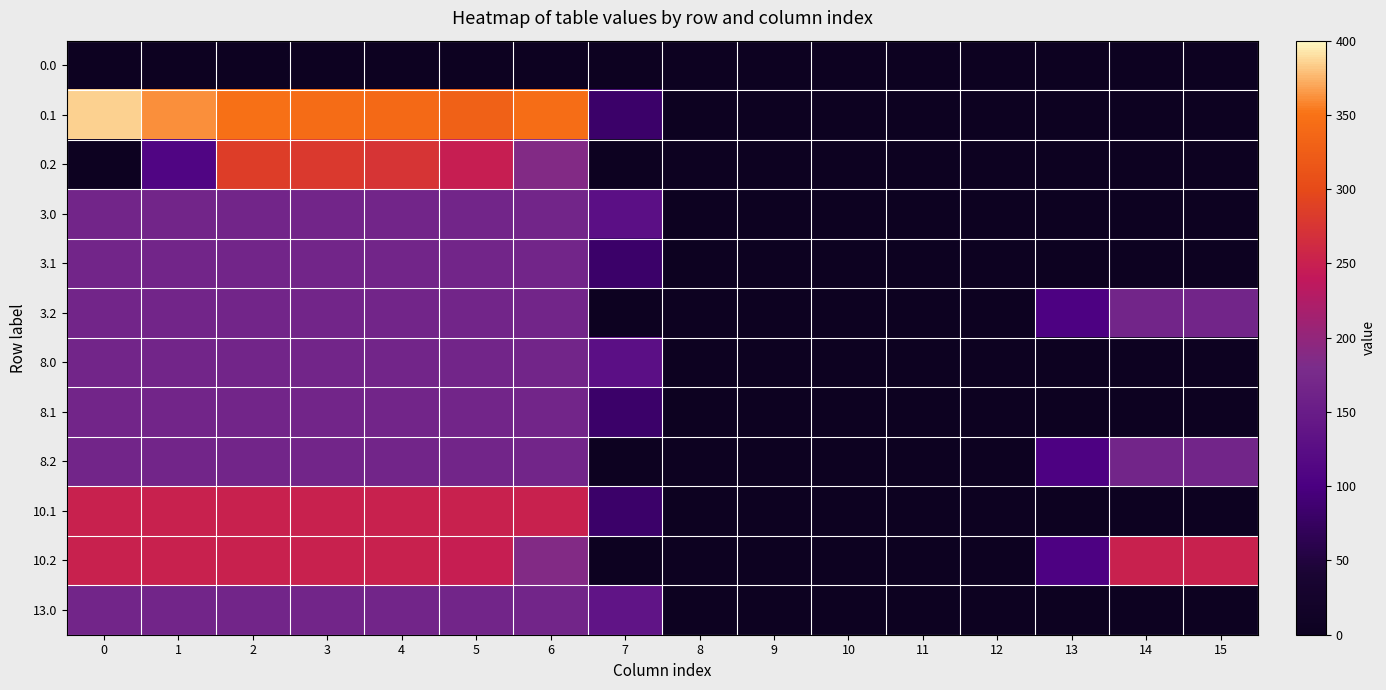

Rank the series at 4 from lowest to highest value.

0.0, 13.0, 3.0, 3.1, 3.2, 8.0, 8.1, 8.2, 10.1, 10.2, 0.2, 0.1